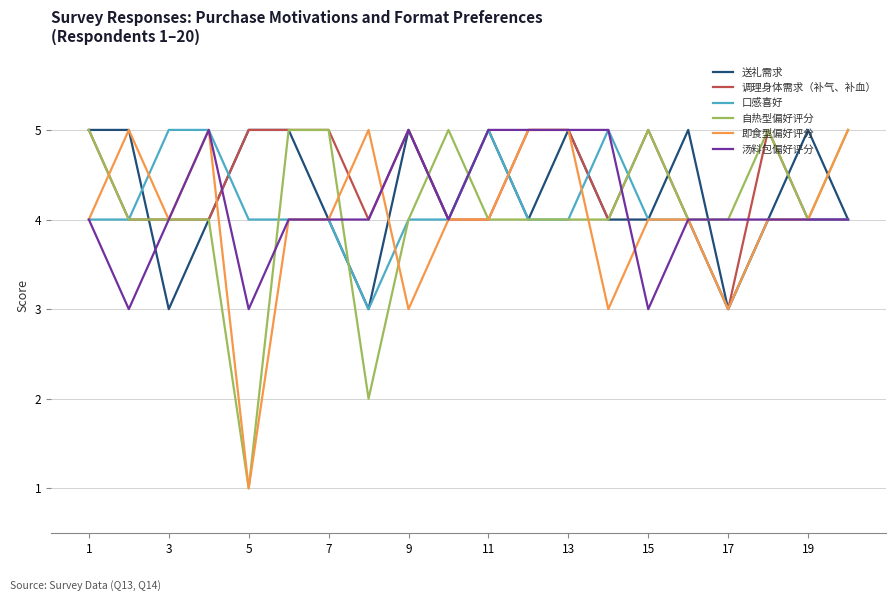

What is the maximum value shown in the chart?

5